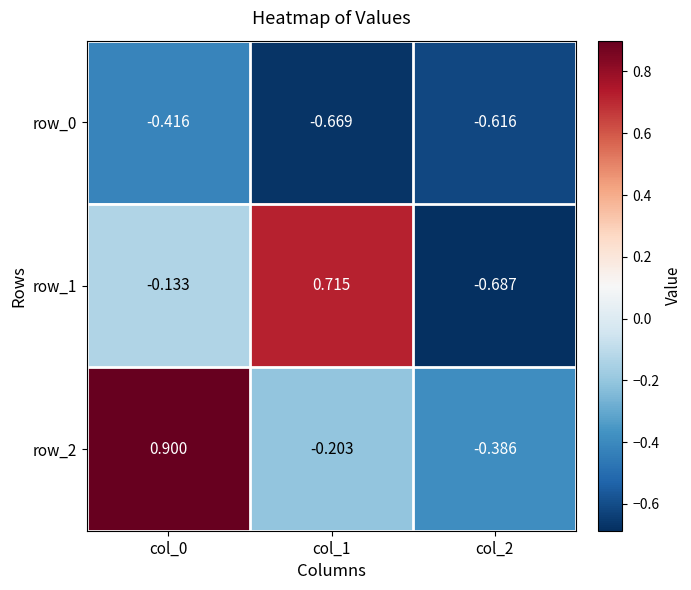

Where is row_1 nearest to the value 0?

col_0